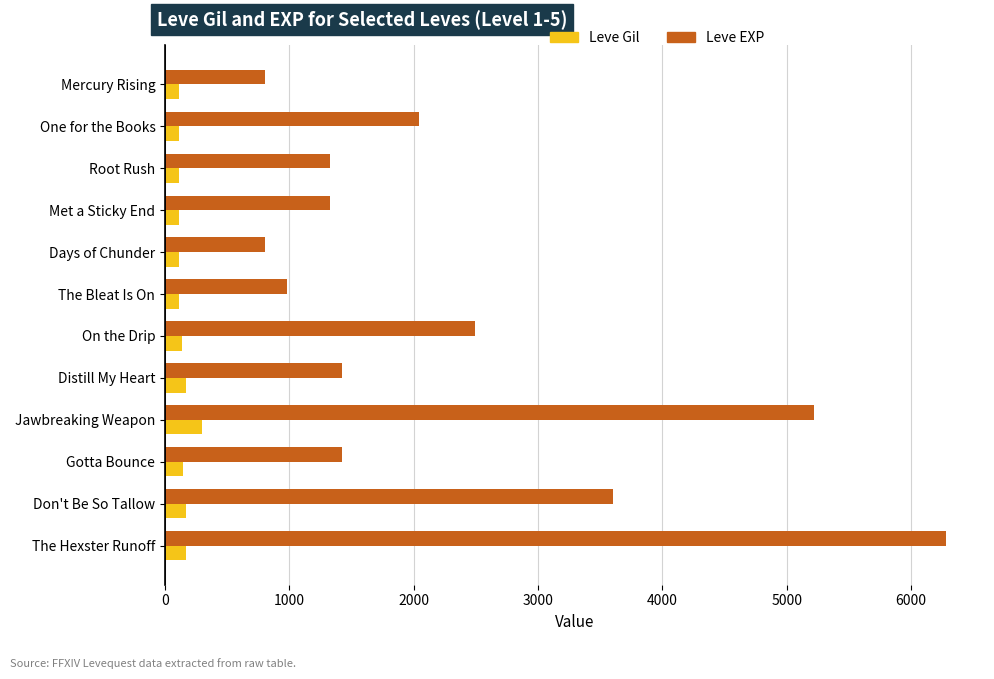

Which series has the largest total across all categories?

Leve EXP